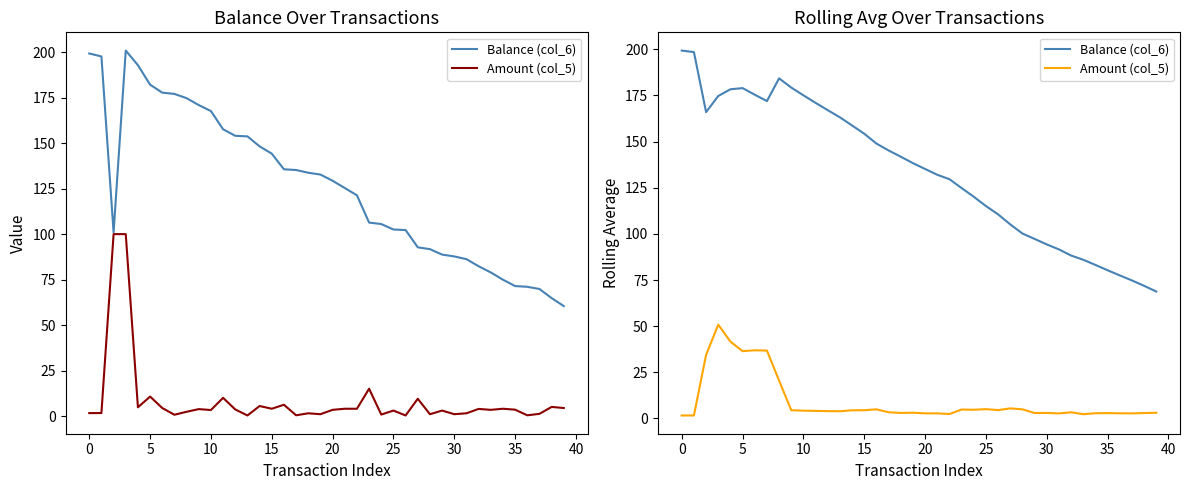

What is the label of the 15th point from the right?

25